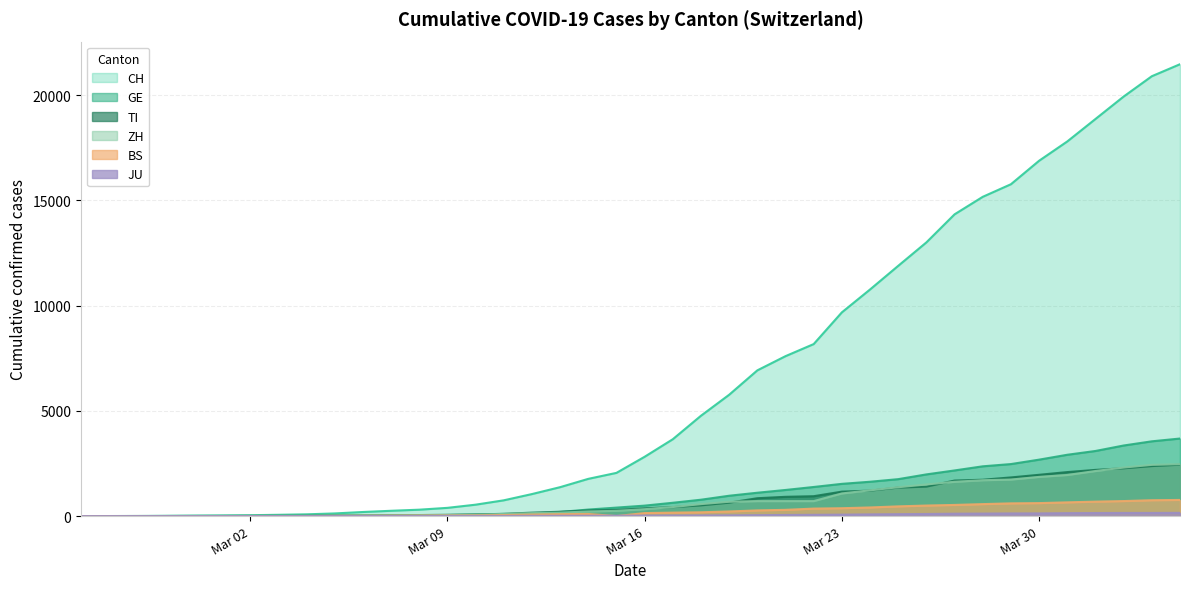

What is the value of the JU point at the 11th from the left?

4